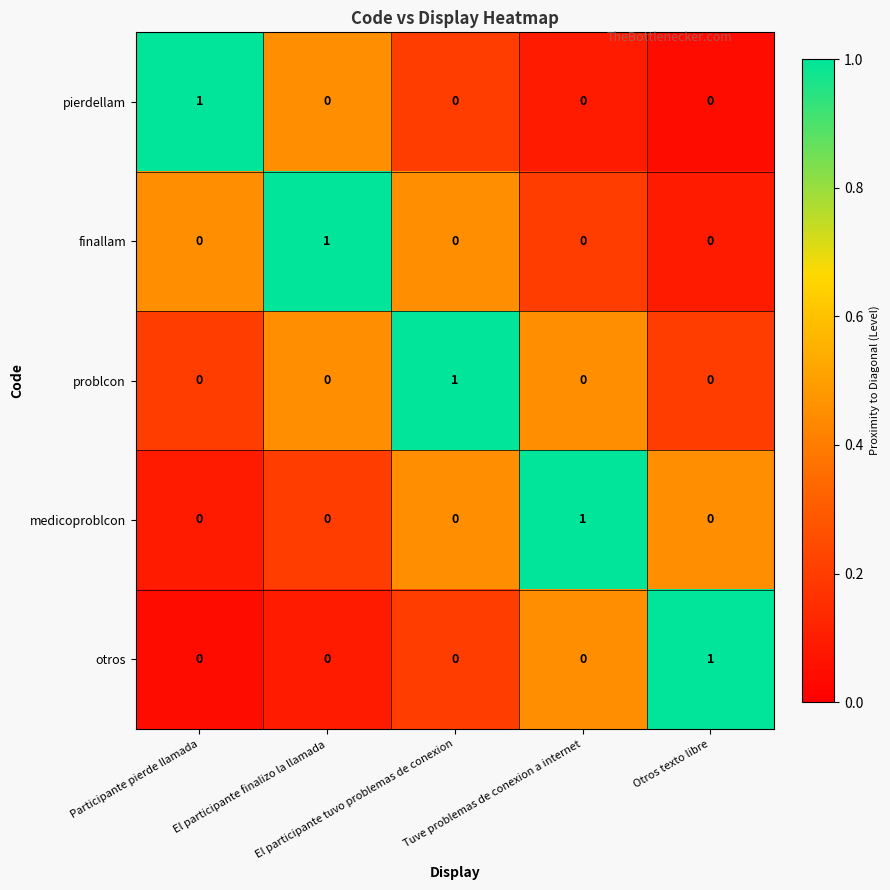

At how many categories does at least one series exceed 0?

5